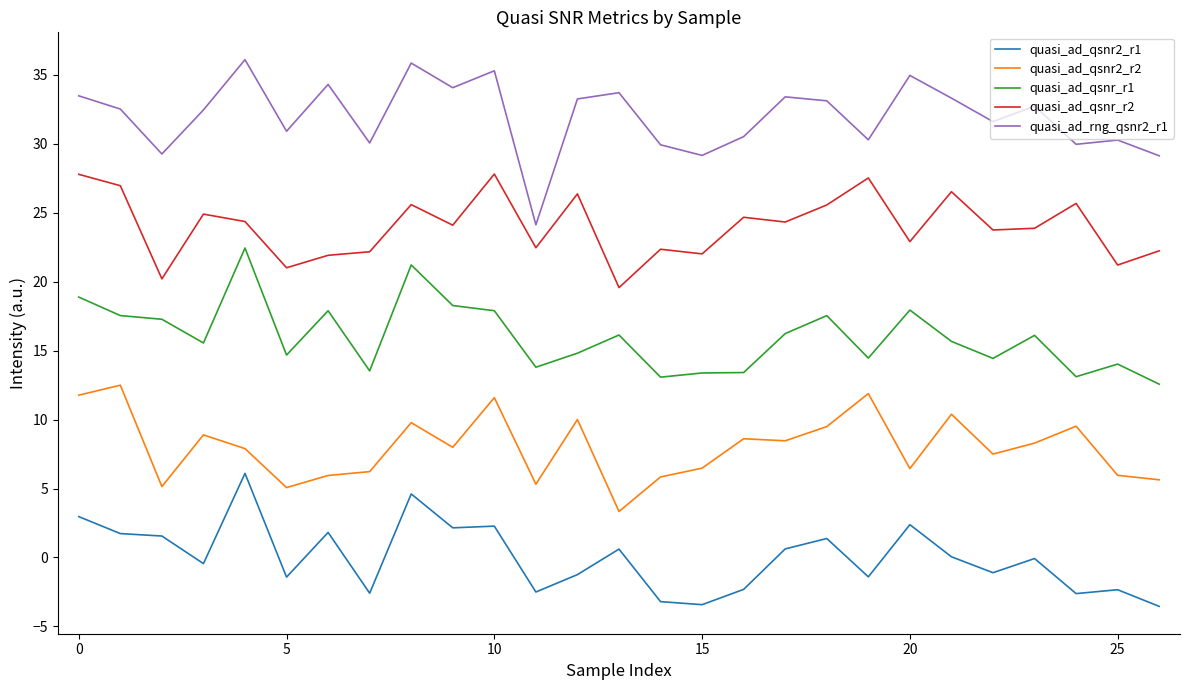

List the series in order of their peak value, lowest first.

quasi_ad_qsnr2_r1, quasi_ad_qsnr2_r2, quasi_ad_qsnr_r1, quasi_ad_qsnr_r2, quasi_ad_rng_qsnr2_r1